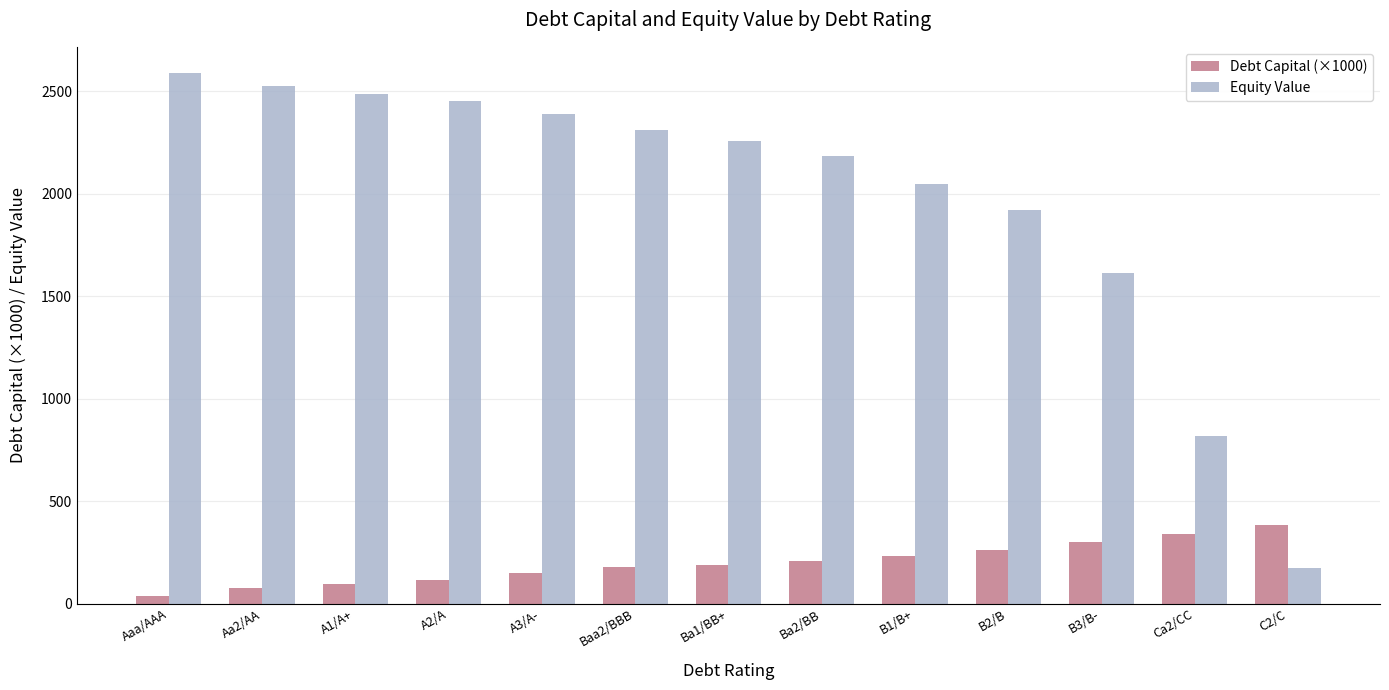

Where is Equity Value nearest to the value 1381?

B3/B-